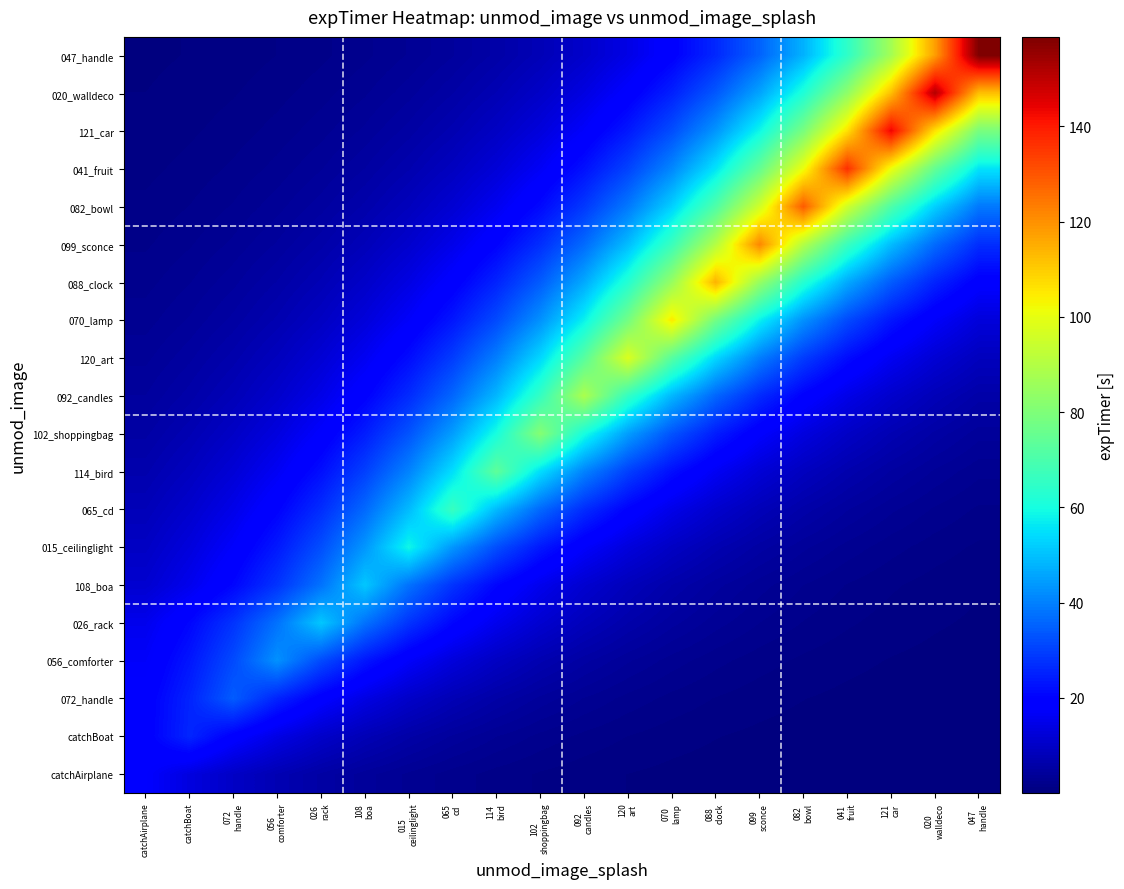

At how many categories does at least one series exceed 87?

10